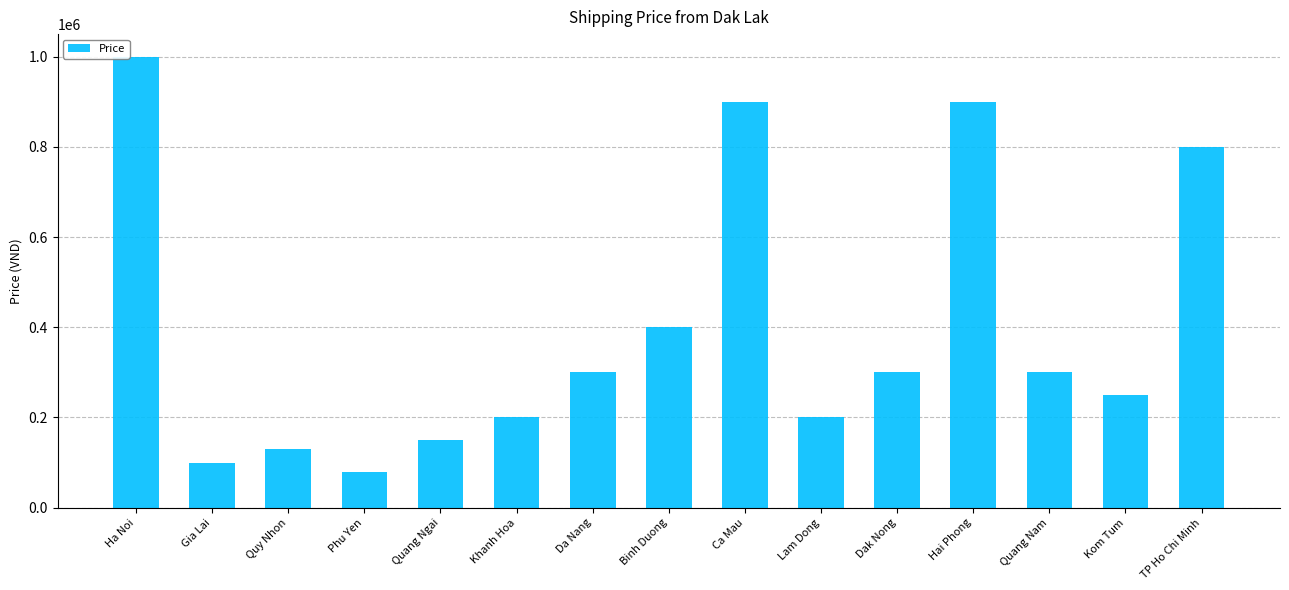

Reading left to right, transcribe all the data shown in this chart.

1000000	100000	130000	80000	150000	200000	300000	400000	900000	200000	300000	900000	300000	250000	800000